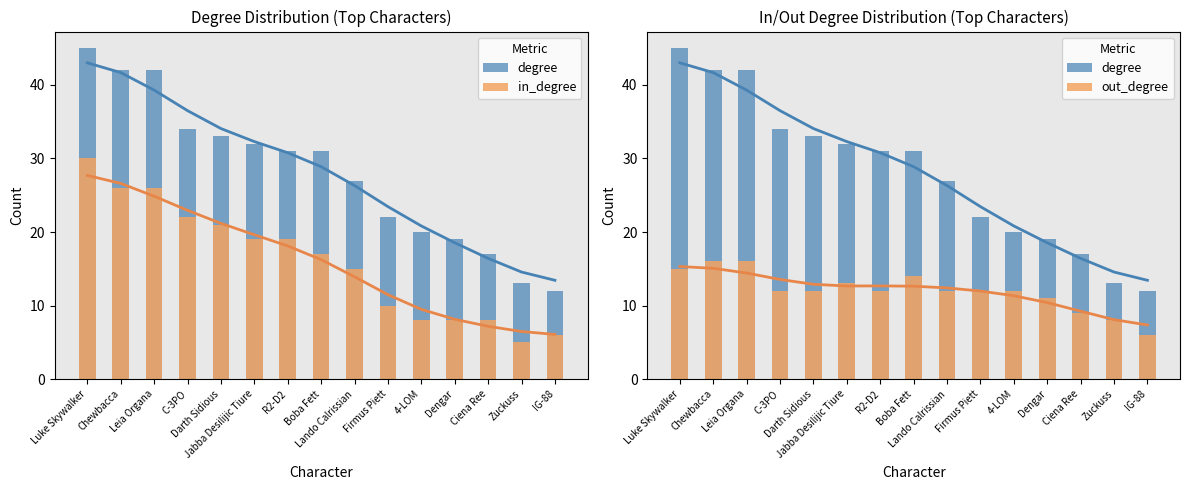

What is the approximate value of degree at Ciena Ree, to the nearest 10?

20